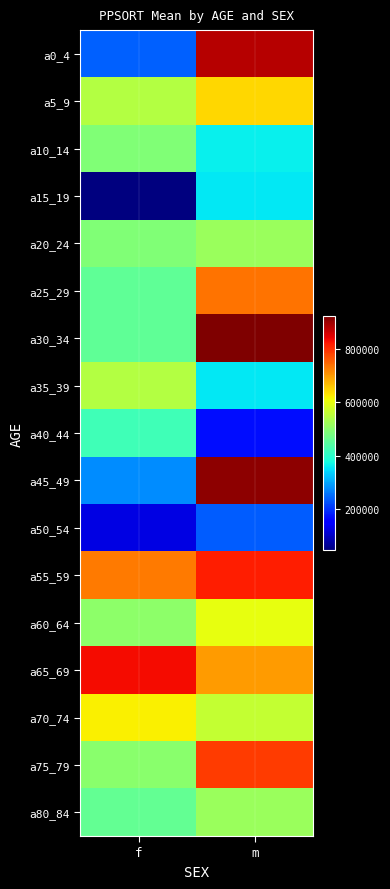

What is the maximum value shown in the chart?

922417